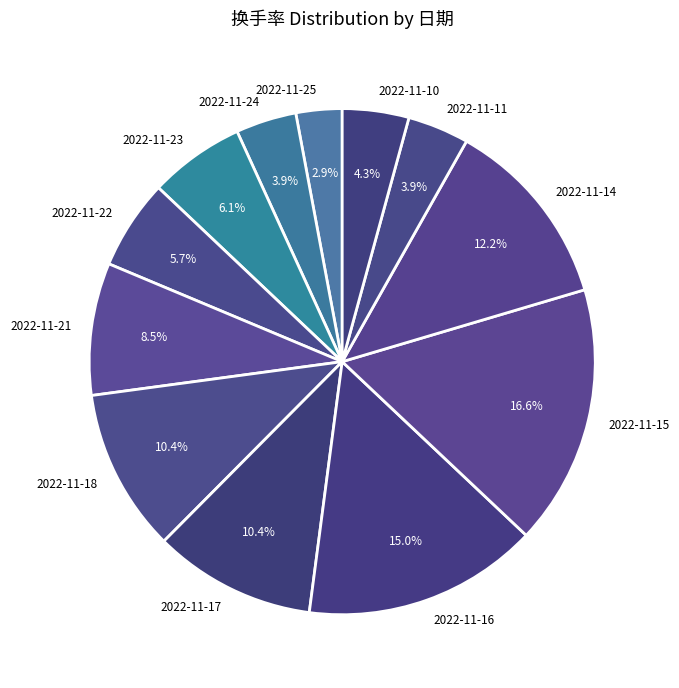

What portion of the pie excludes 2022-11-11?

96.1%